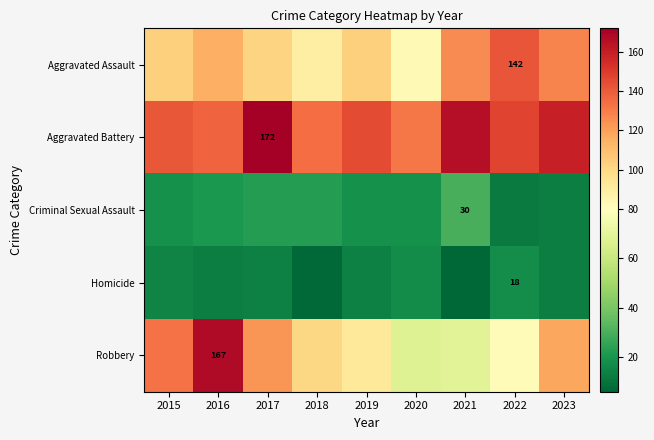

What is the difference between the highest and lowest values at 2023?

146